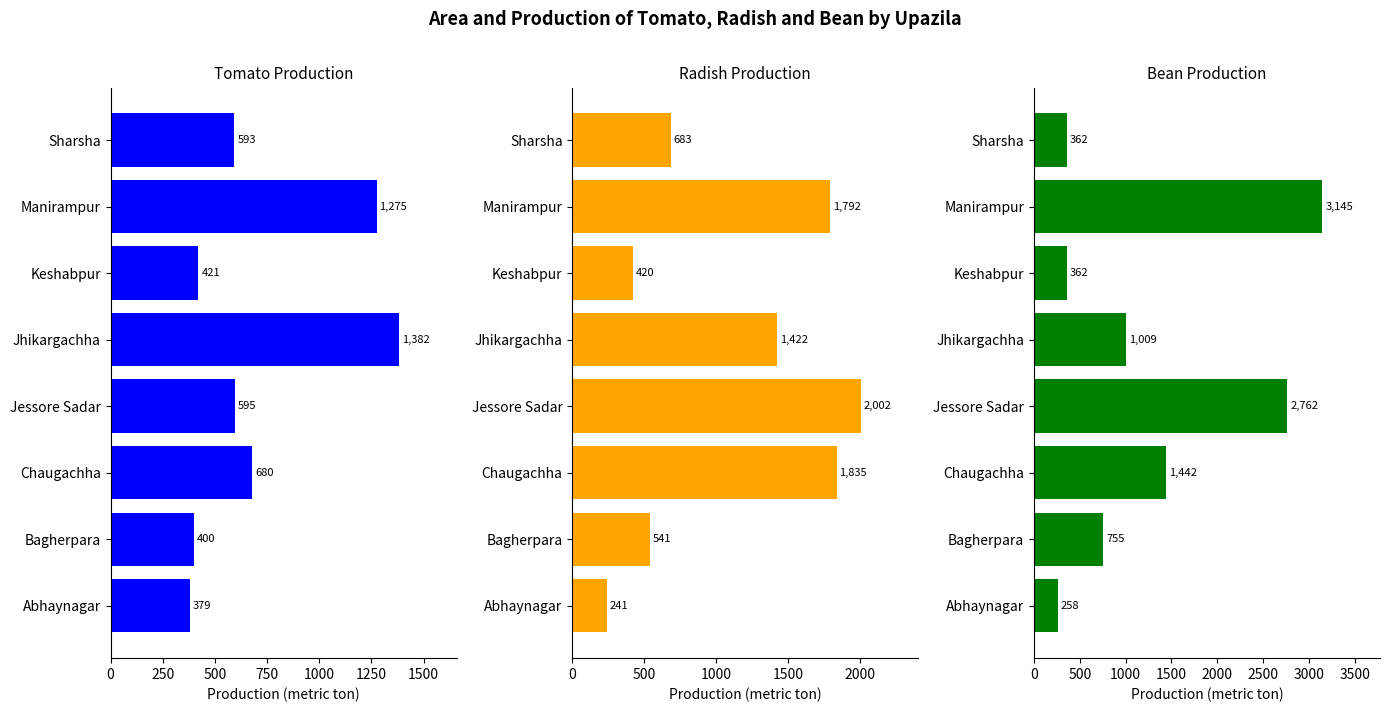

How many data points does each series have?

8